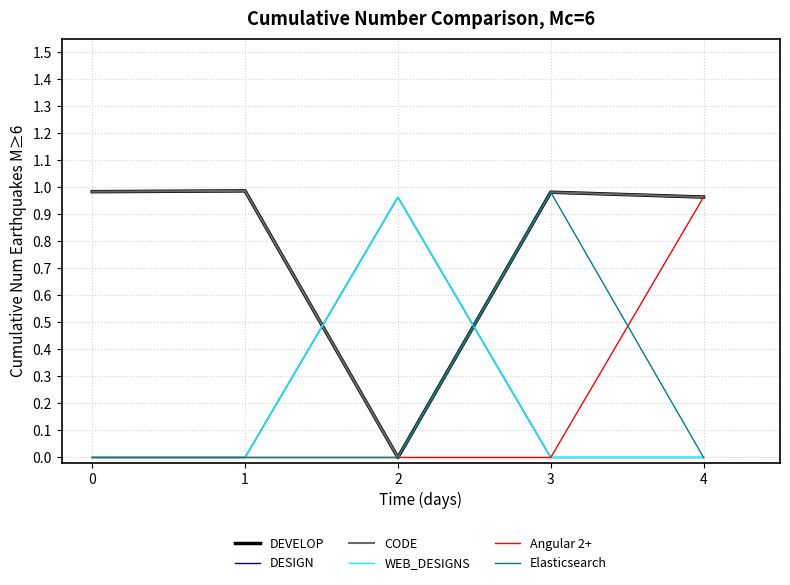

Is it true that CODE equals 0.5 at 2?

False